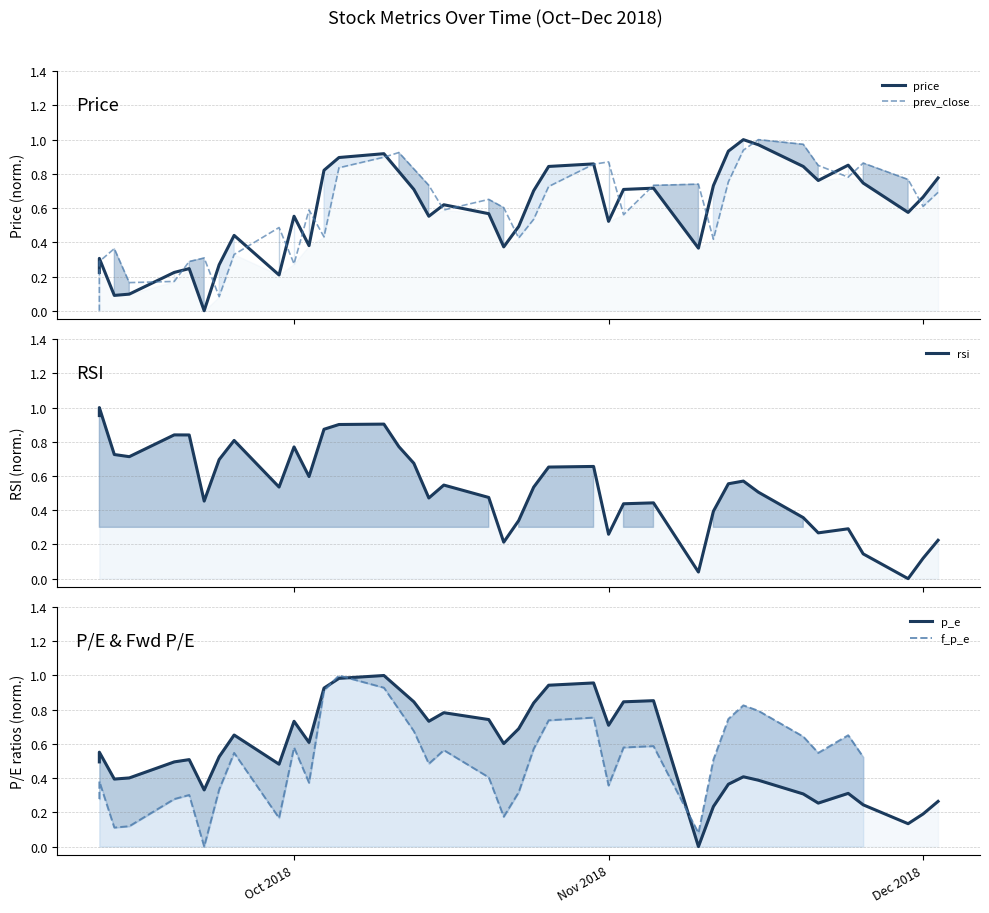

List the series in order of their overall mean, lowest first.

rsi, p_e, price, prev_close, f_p_e